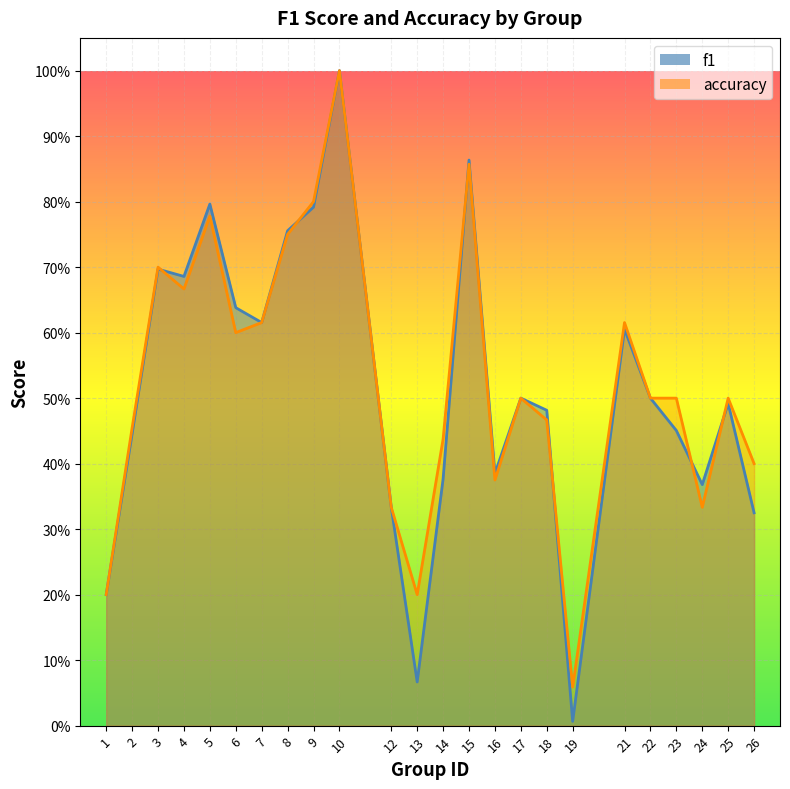

The accuracy series shows 0.5 at 17. True or false?

True